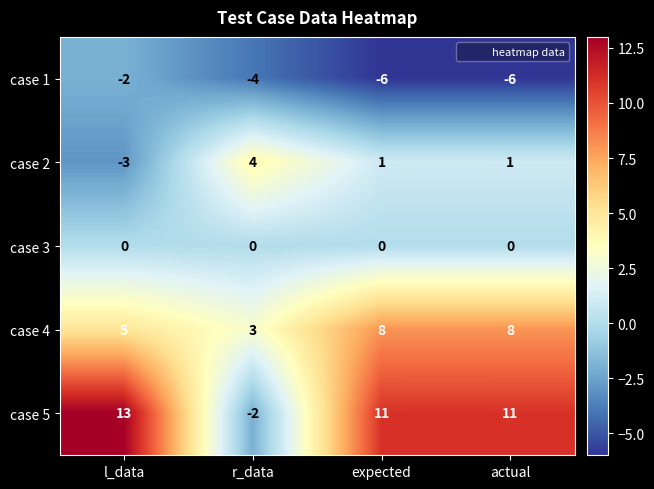

The case 3 series shows 0 at r_data. True or false?

True